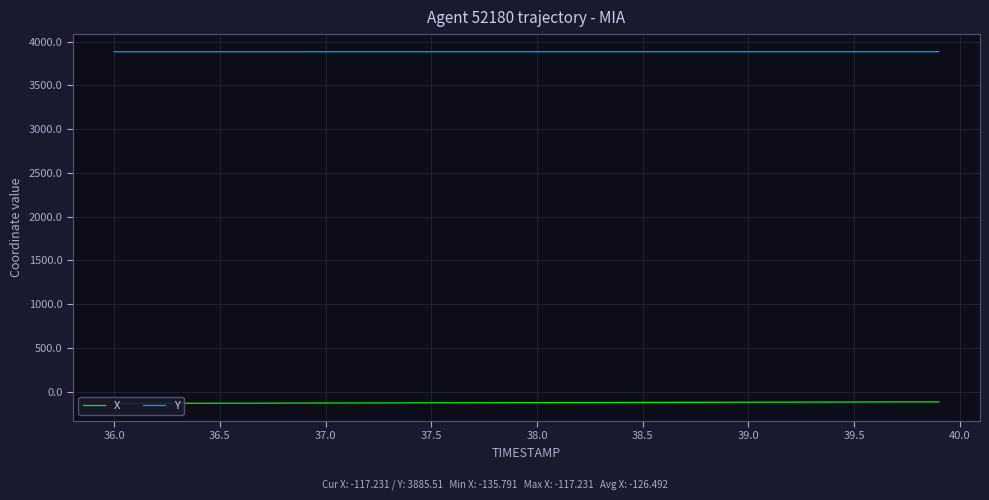

At how many categories does at least one series exceed 2021?

40